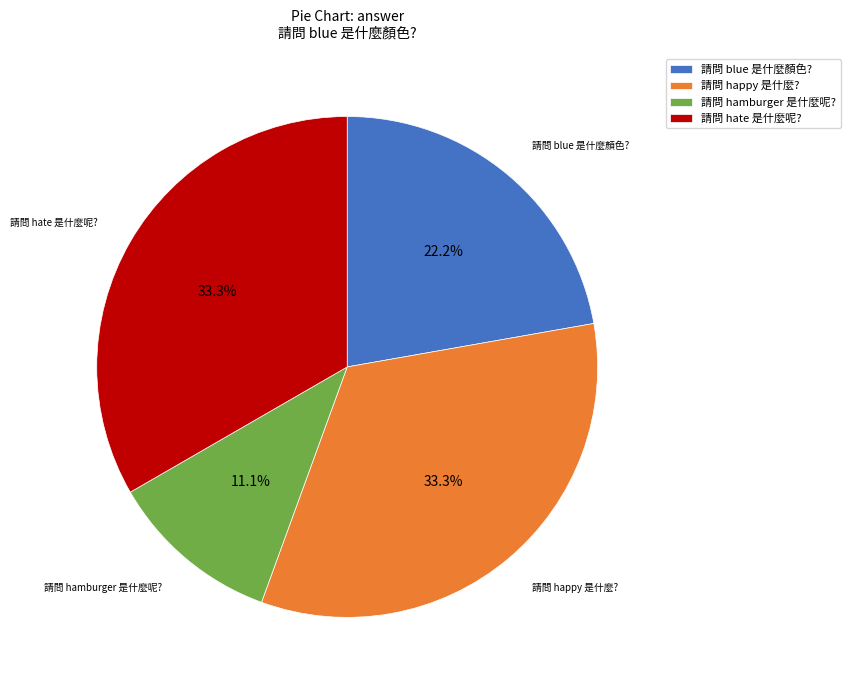

Which category has the smallest portion of the pie?

請問 hamburger 是什麼呢?